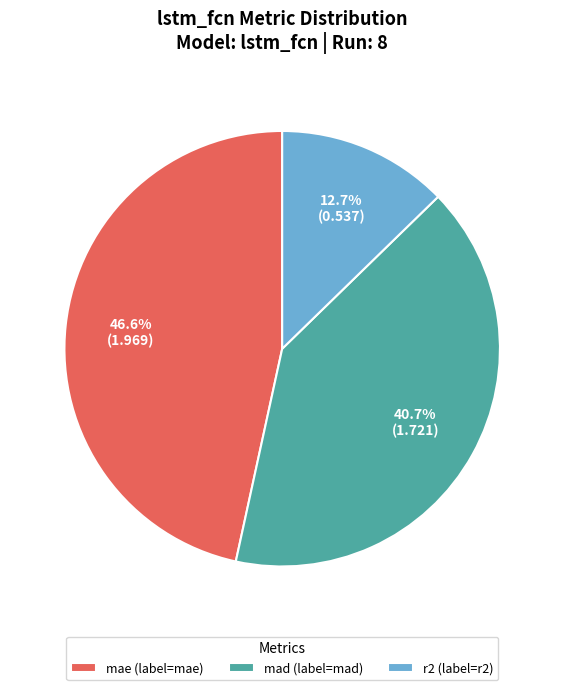

Between mae and r2, which is larger?

mae